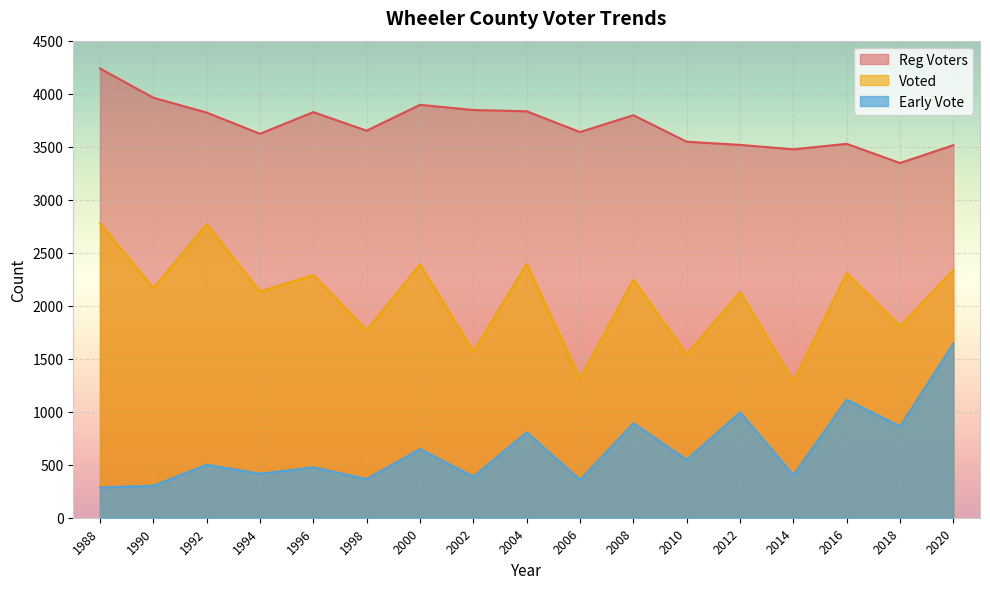

What is the difference between the maximum and second lowest values in the Early Vote series?

1341